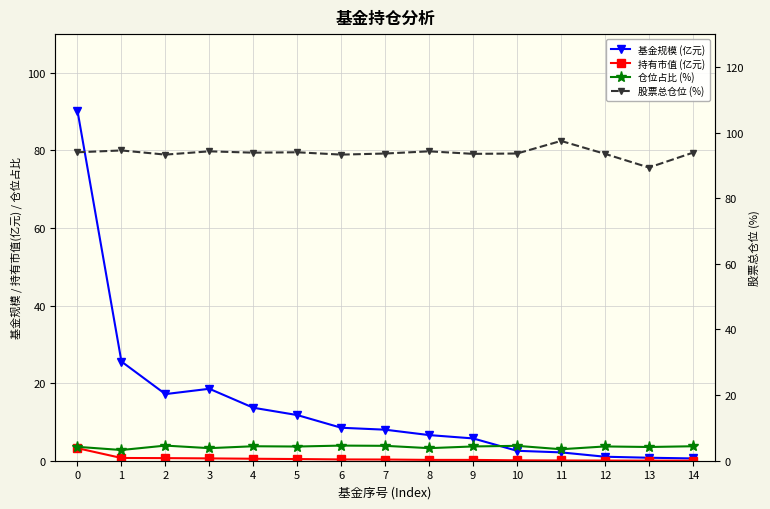

Which category has the lowest value across all series?

14